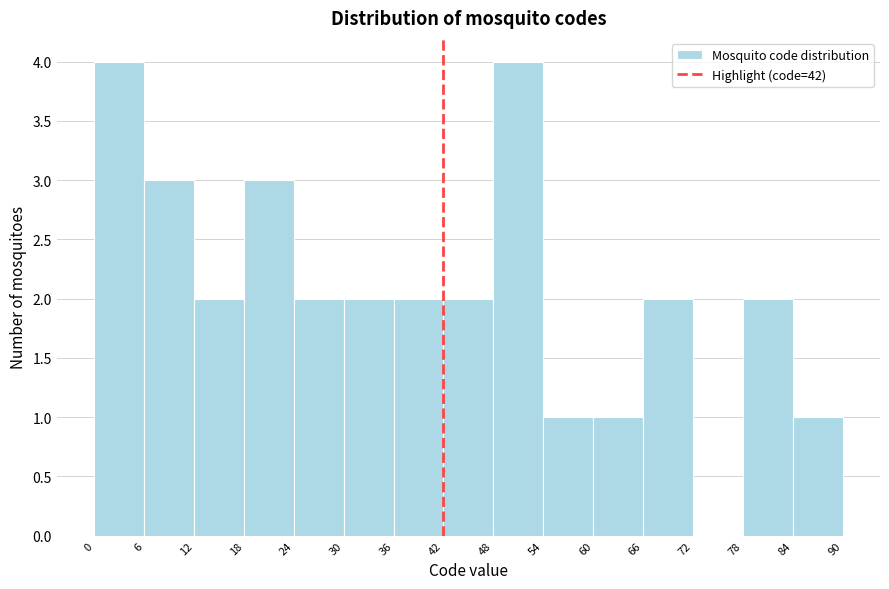

Reading left to right, list every bar in this chart as the range it spans on the x-axis followed by its height. The values are not printed on the chart, so give them approximately, as read against the axis.

0 to 6: 4
6 to 12: 3
12 to 18: 2
18 to 24: 3
24 to 30: 2
30 to 36: 2
36 to 42: 2
42 to 48: 2
48 to 54: 4
54 to 60: 1
60 to 66: 1
66 to 72: 2
72 to 78: 0
78 to 84: 2
84 to 90: 1